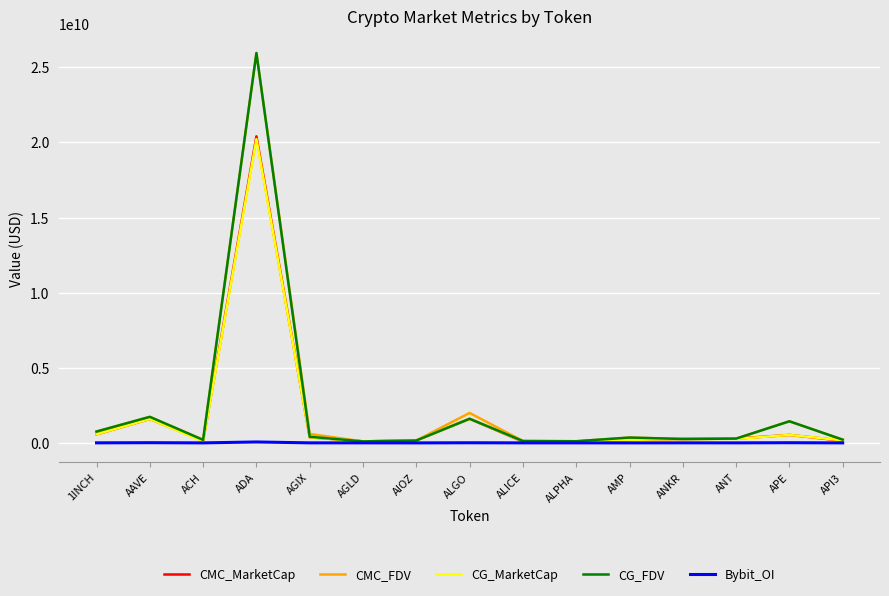

Which series has the widest spread of values?

CG_FDV